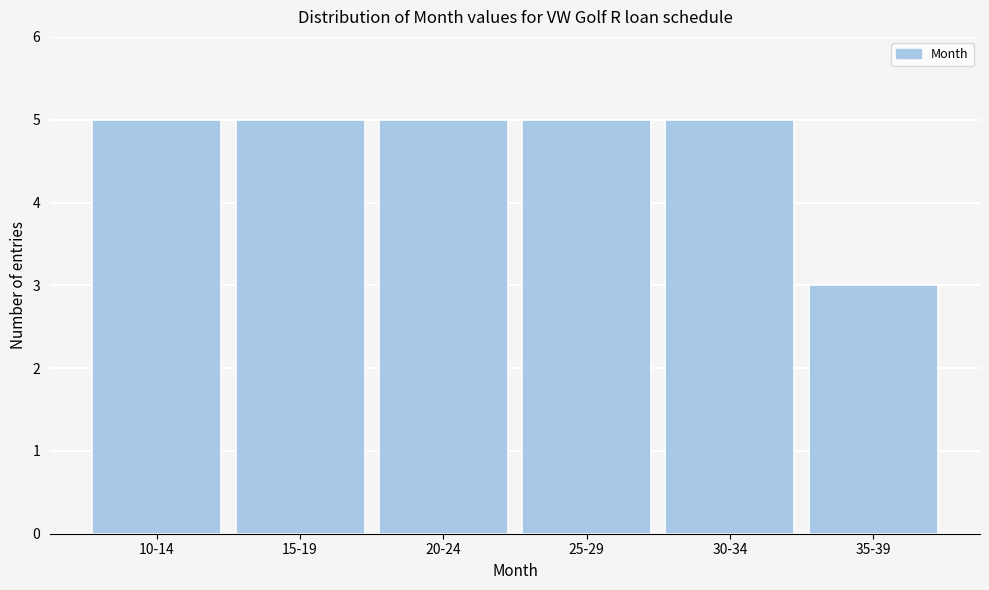

Reading left to right, list all the values displayed in this chart.

5	5	5	5	5	3